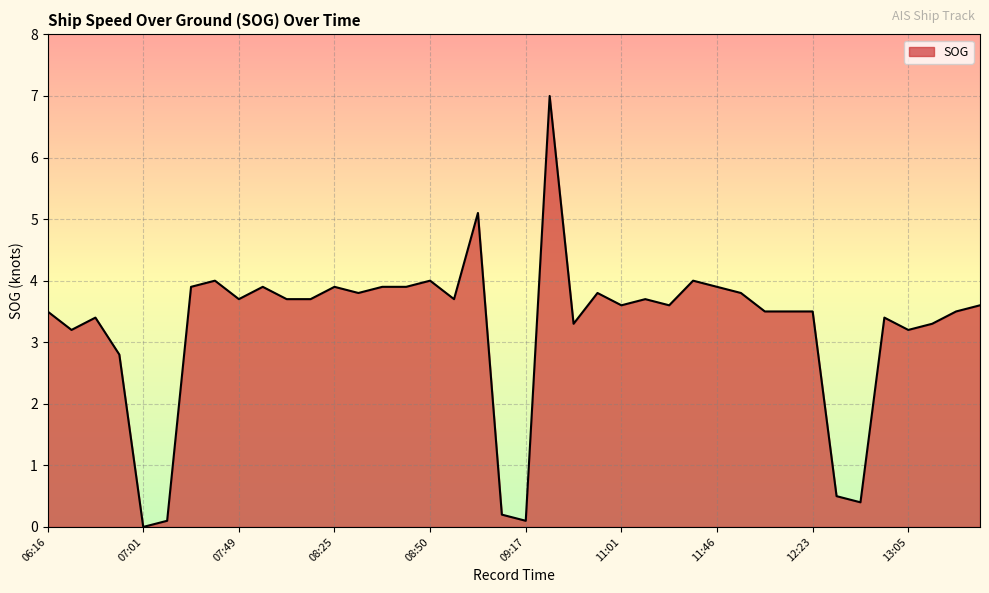

What is the greatest value displayed?

7.0